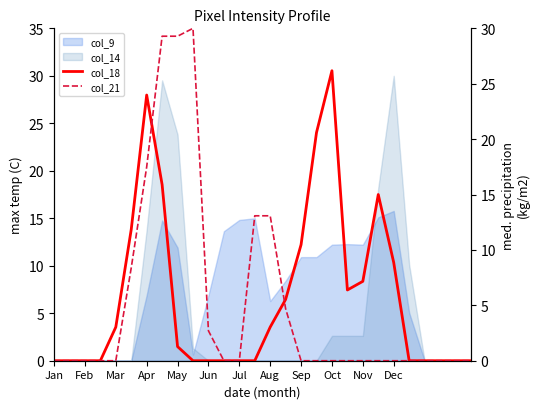

What is the difference between the highest and lowest values at 15?

0.8